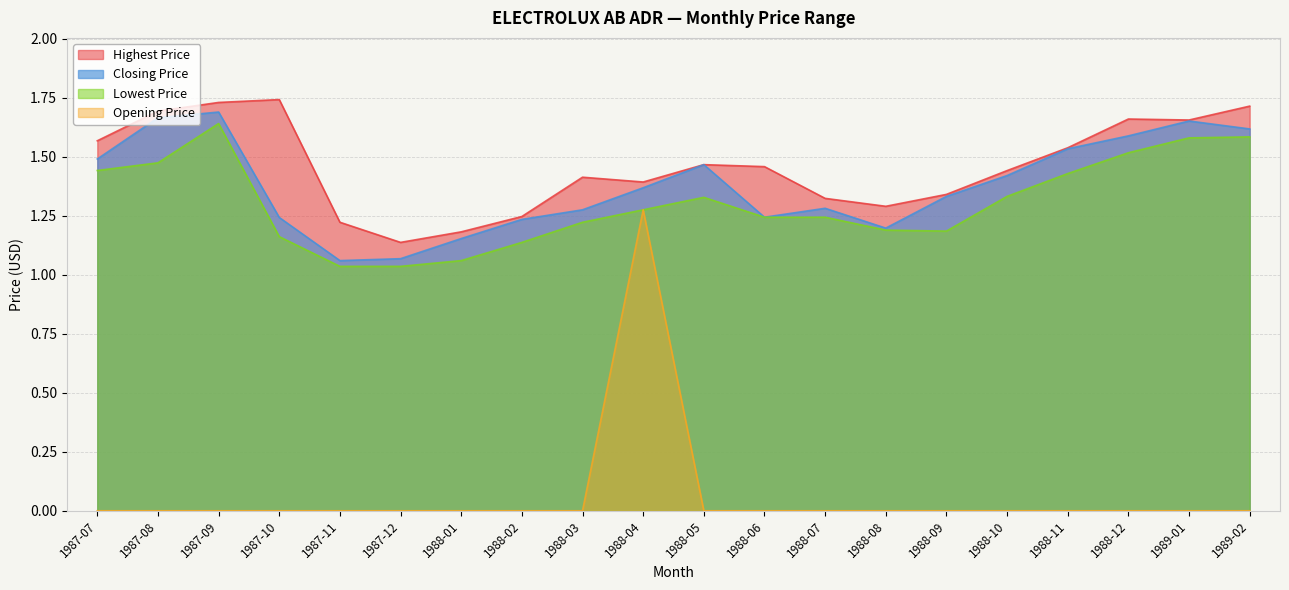

What is the greatest value displayed?

1.7